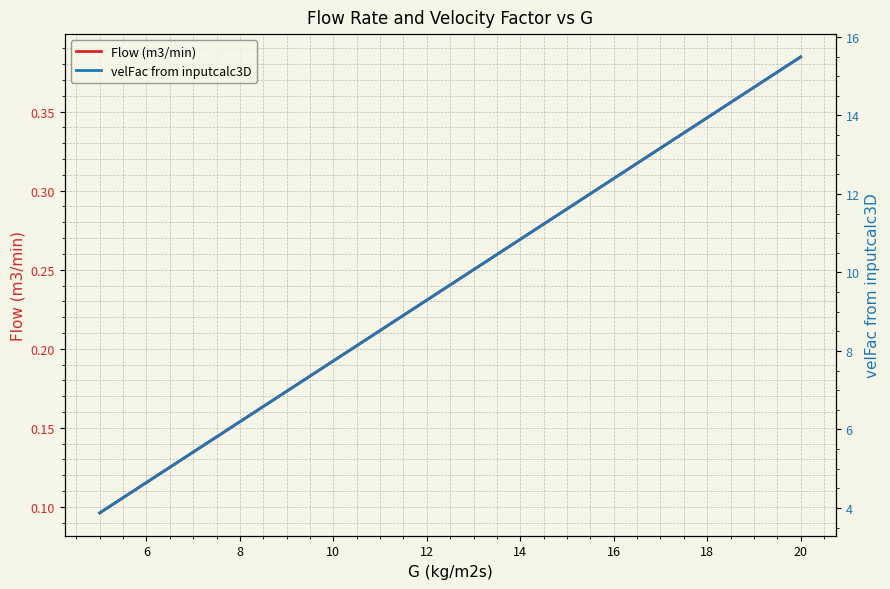

What are all the series names shown in the legend?

Flow (m3/min), velFac from inputcalc3D